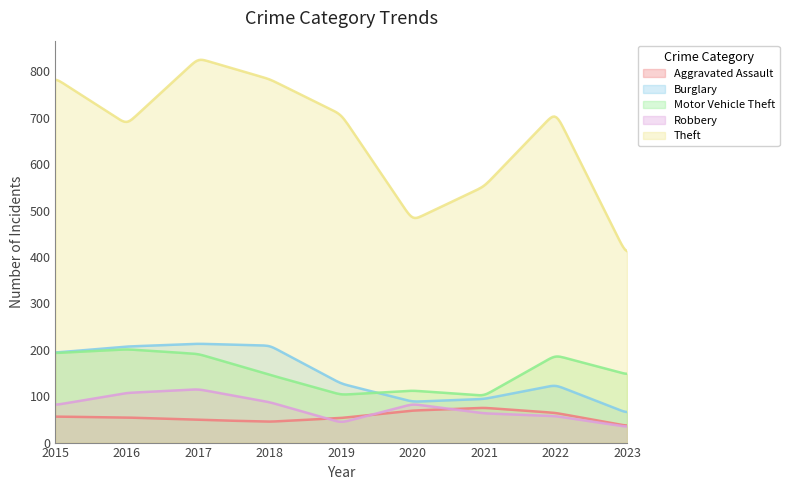

The value of Theft at 2015 is 785. True or false?

True